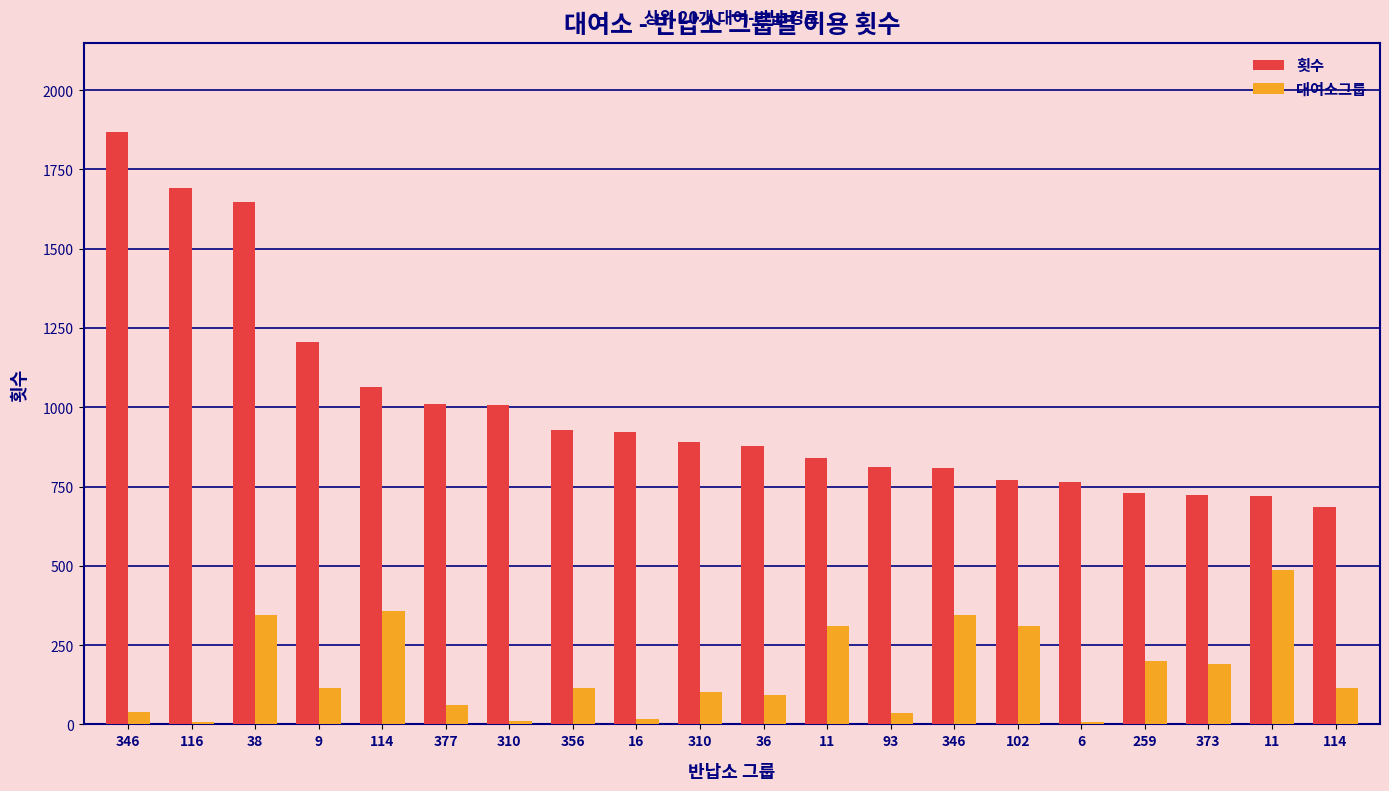

What are all the series names shown in the legend?

횟수, 대여소그룹